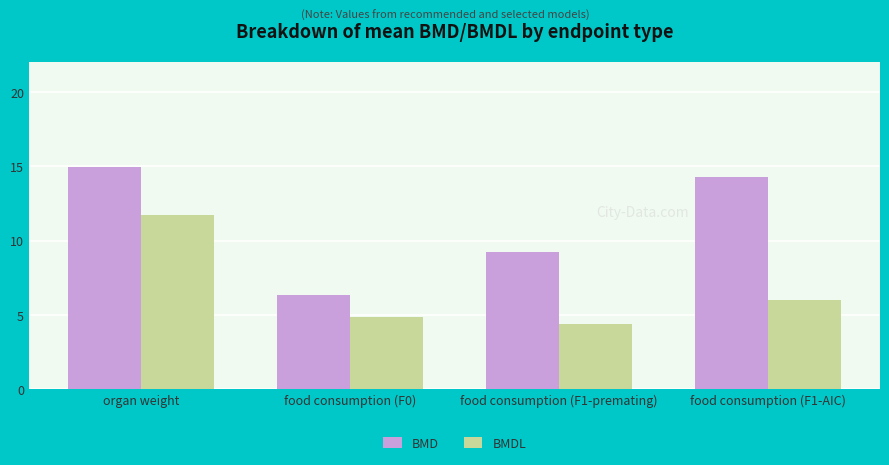

Reading left to right, list all the values displayed in this chart.

BMD: organ weight=15.0	food consumption (F0)=6.4	food consumption (F1-premating)=9.2	food consumption (F1-AIC)=14.3
BMDL: organ weight=11.7	food consumption (F0)=4.9	food consumption (F1-premating)=4.4	food consumption (F1-AIC)=6.0